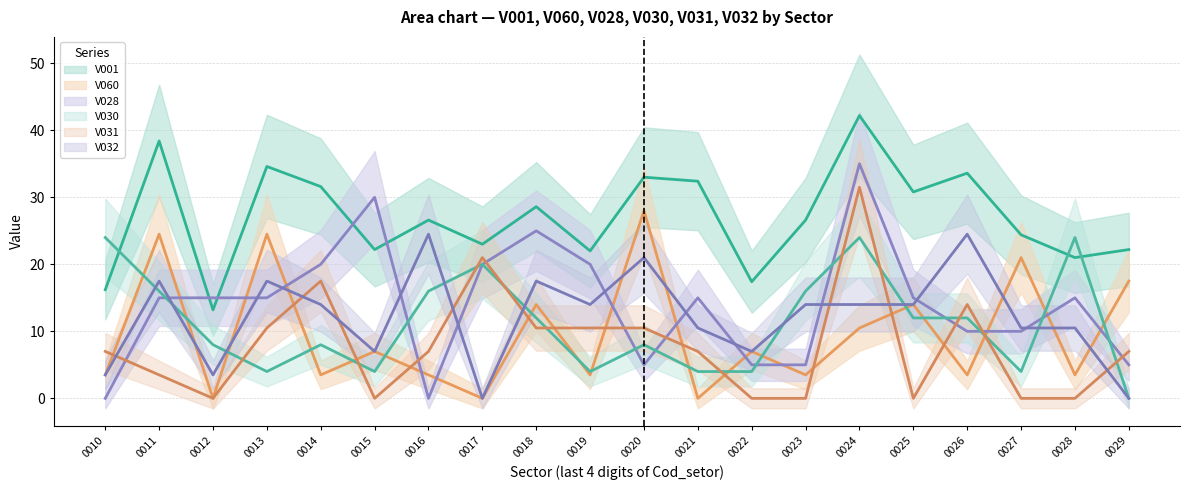

What is the average value of the V030 series?

11.2